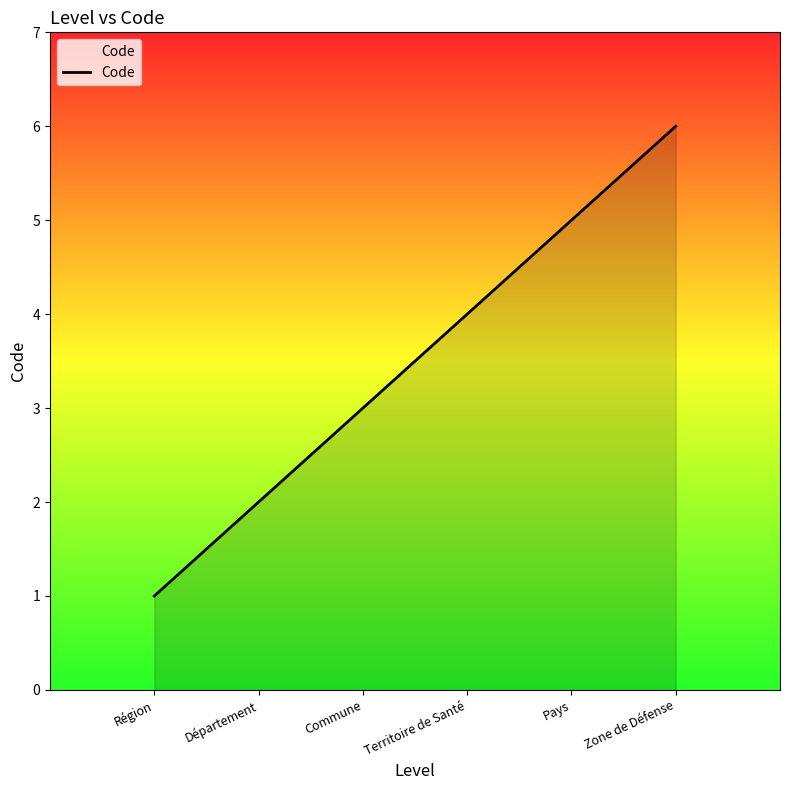

True or false: the data shows 5 at Pays.

True